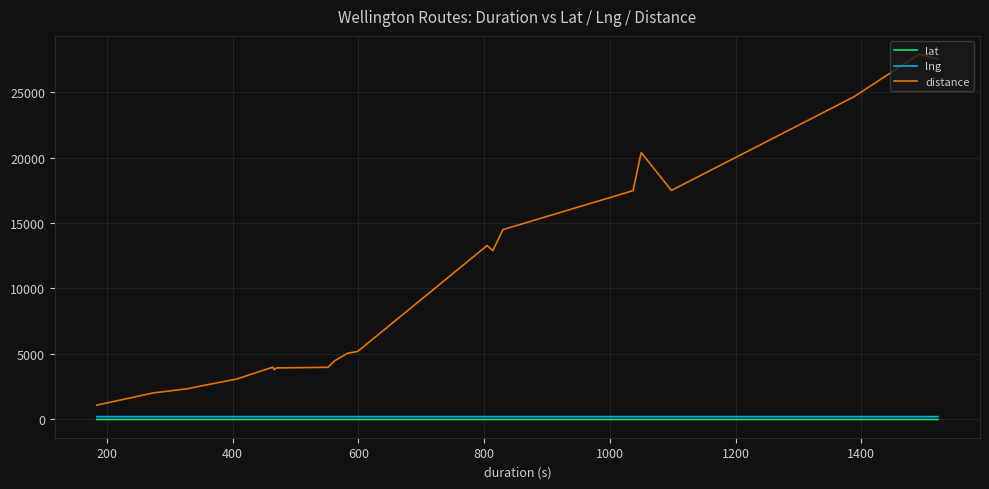

Which series has the widest spread of values?

distance